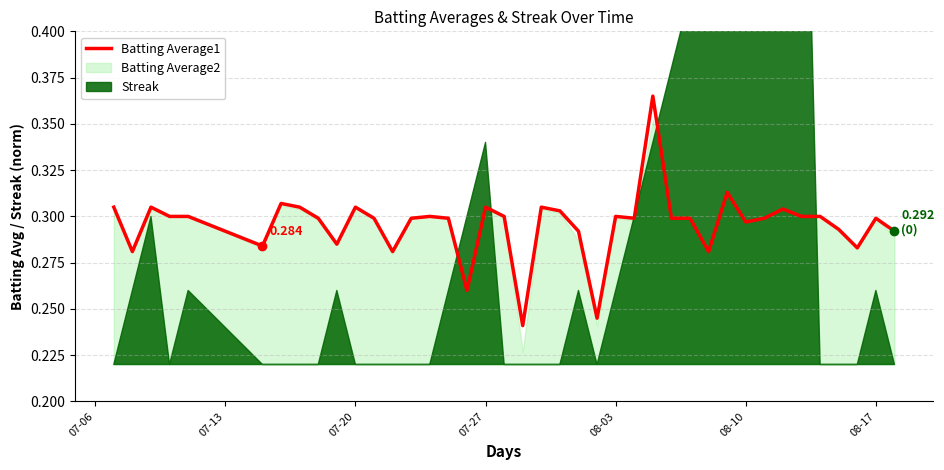

True or false: the data shows 0.1 at 08-10.

False